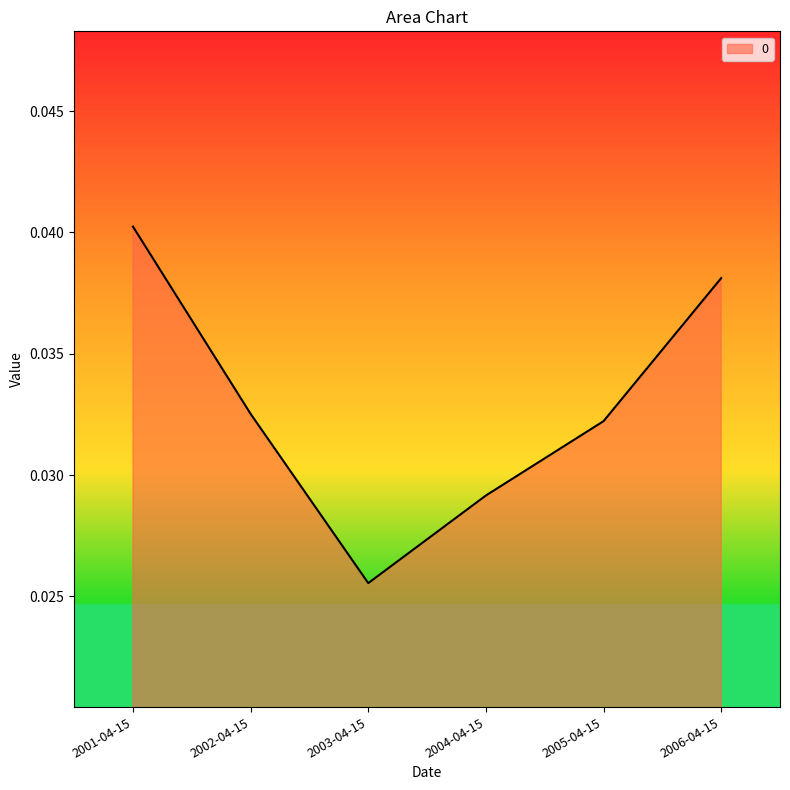

The value at 2006-04-15 is 0.1. True or false?

False